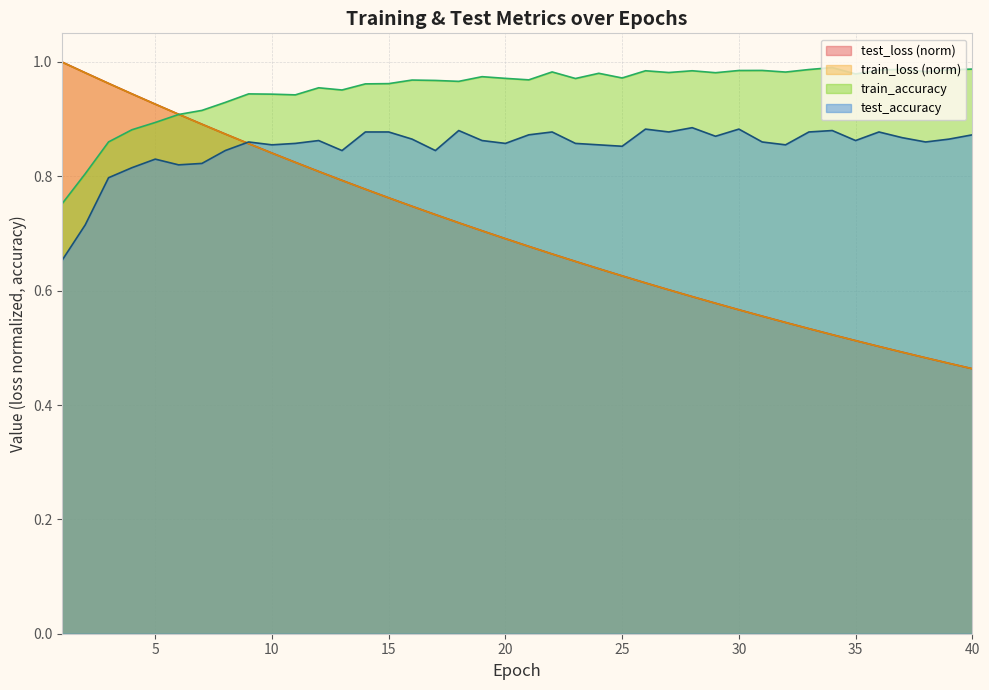

What are all the series names shown in the legend?

test_loss (norm), train_loss (norm), train_accuracy, test_accuracy